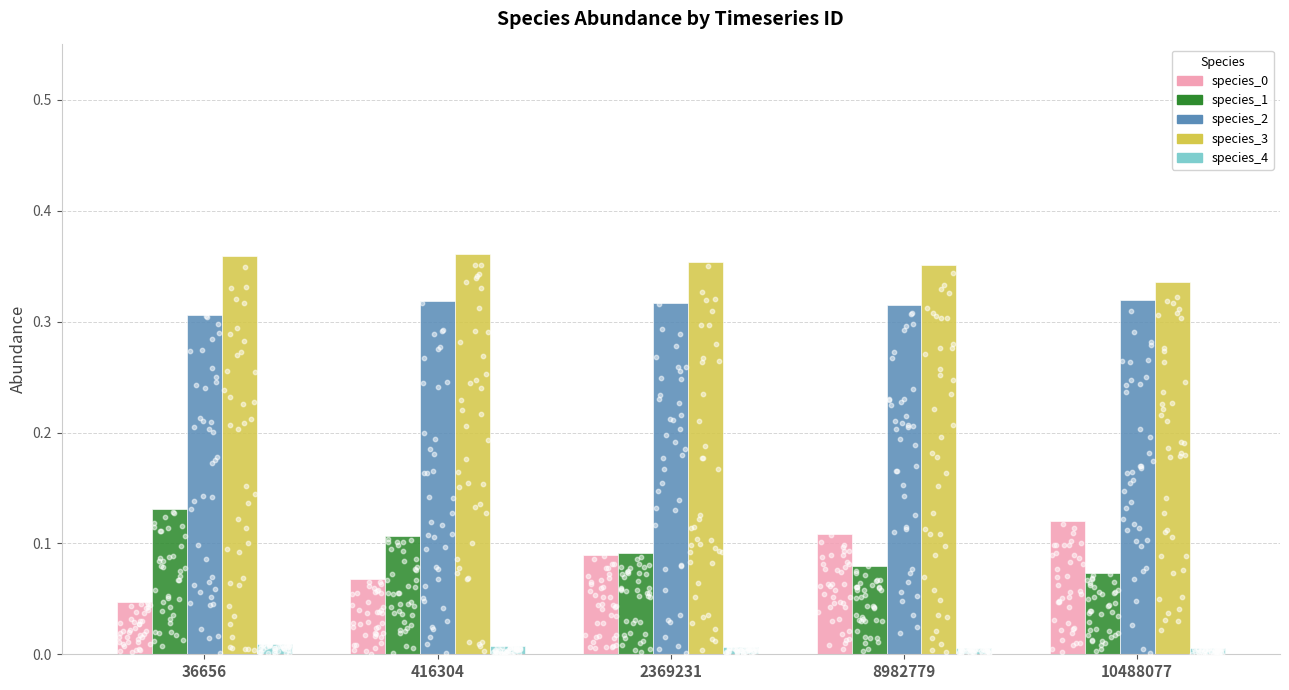

At how many categories does at least one series exceed 0?

5